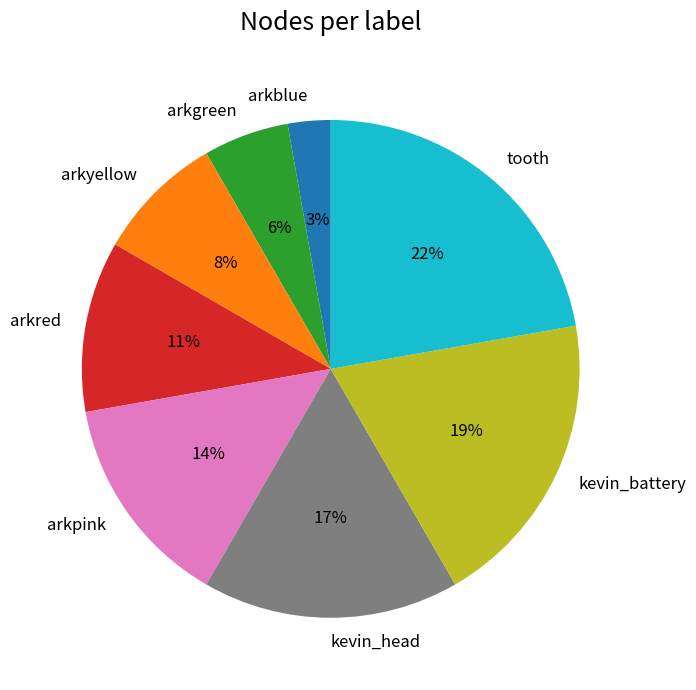

Combined, do tooth and arkblue account for over 50%?

No